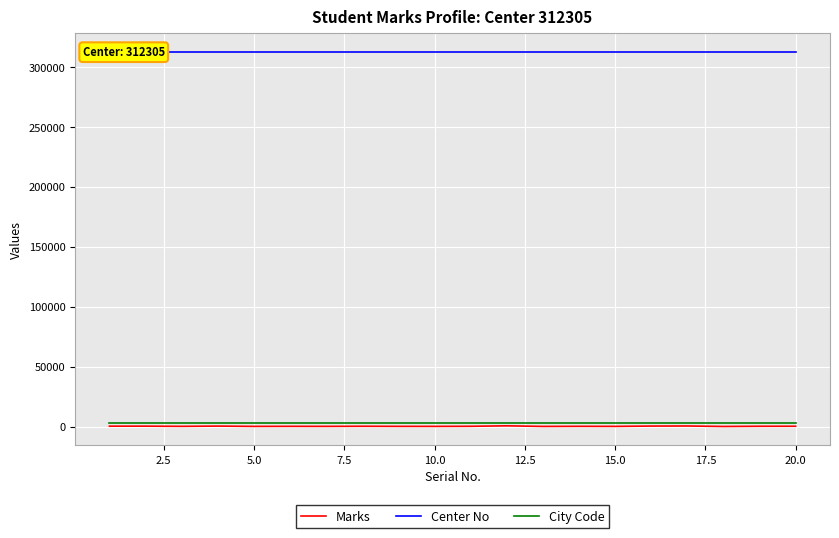

True or false: Marks and Center No cross at least once.

False